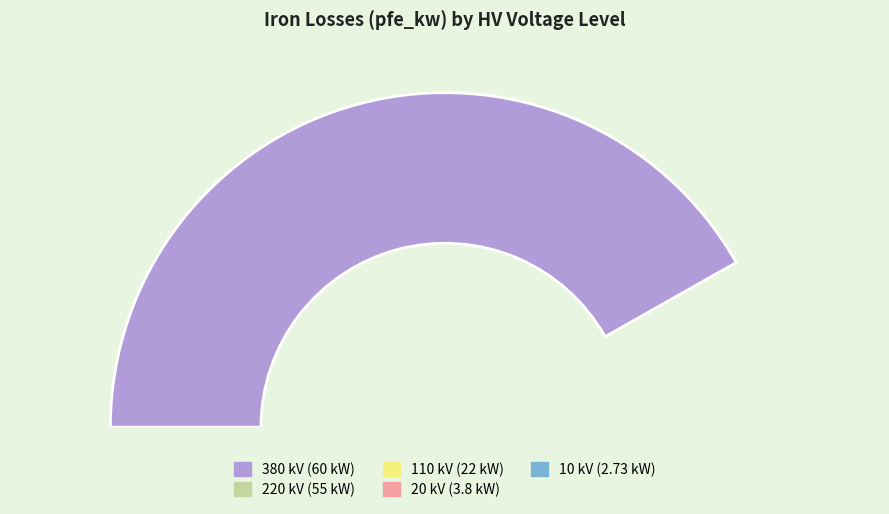

Between 110 kV and 220 kV, which is larger?

220 kV